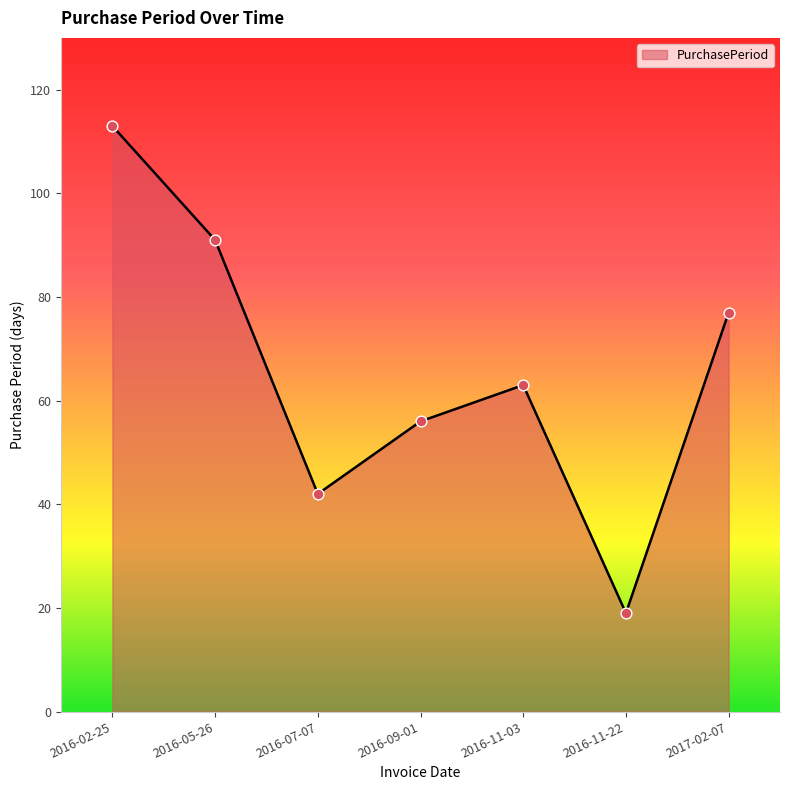

What is the change in value from 2016-07-07 to 2016-11-22?

-23